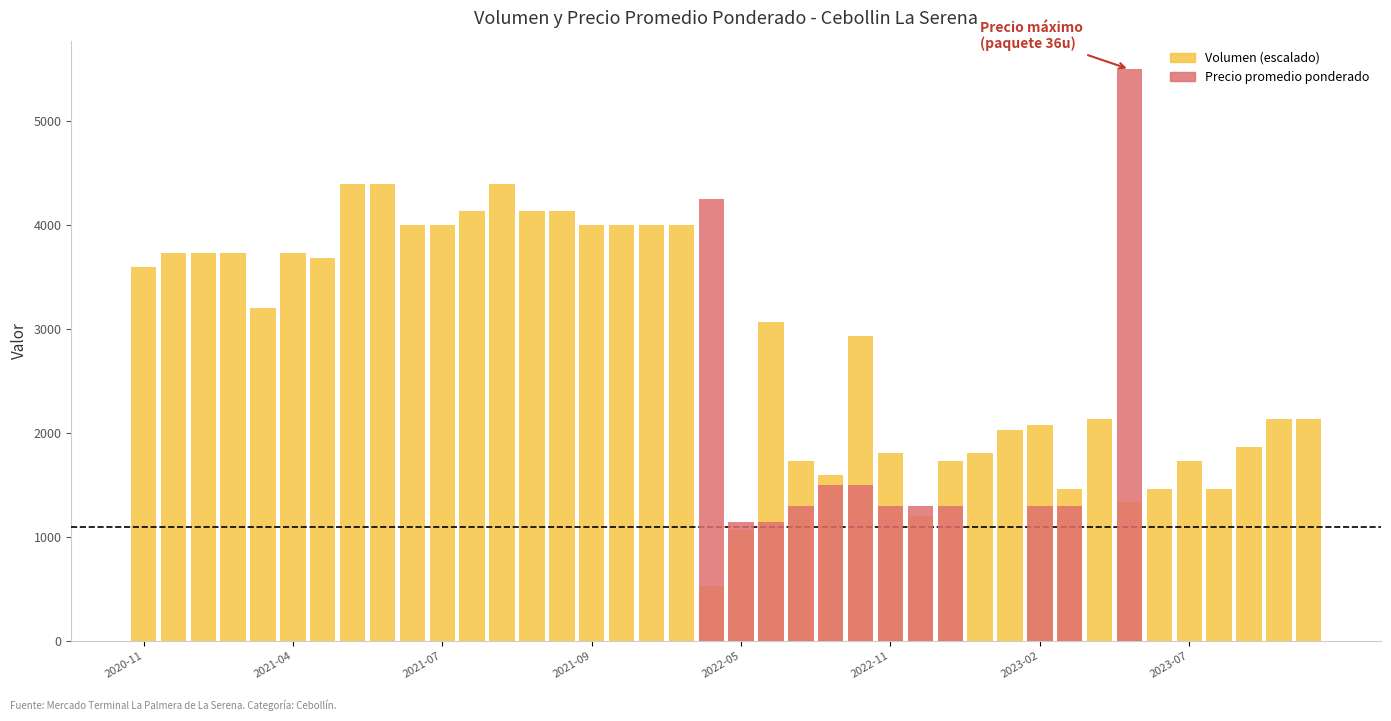

Count the number of data series in this chart.

2